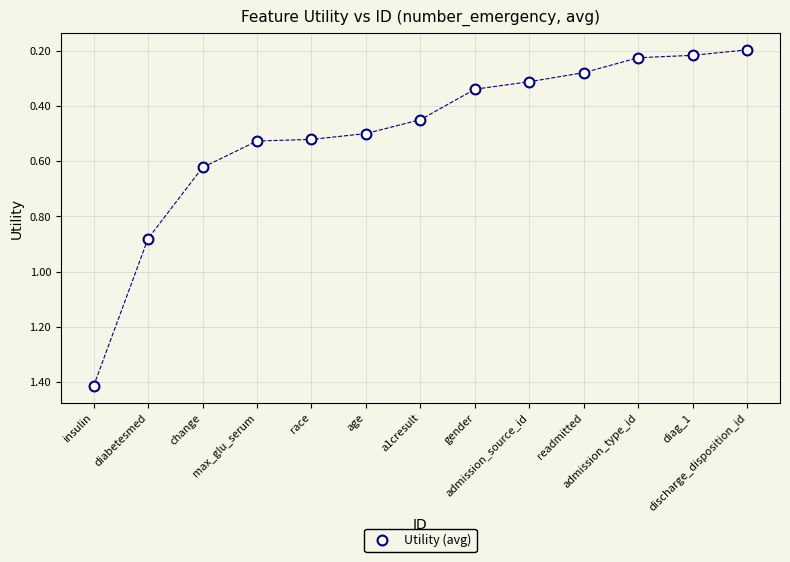

What is the range of X values (max minus min)?

12.0